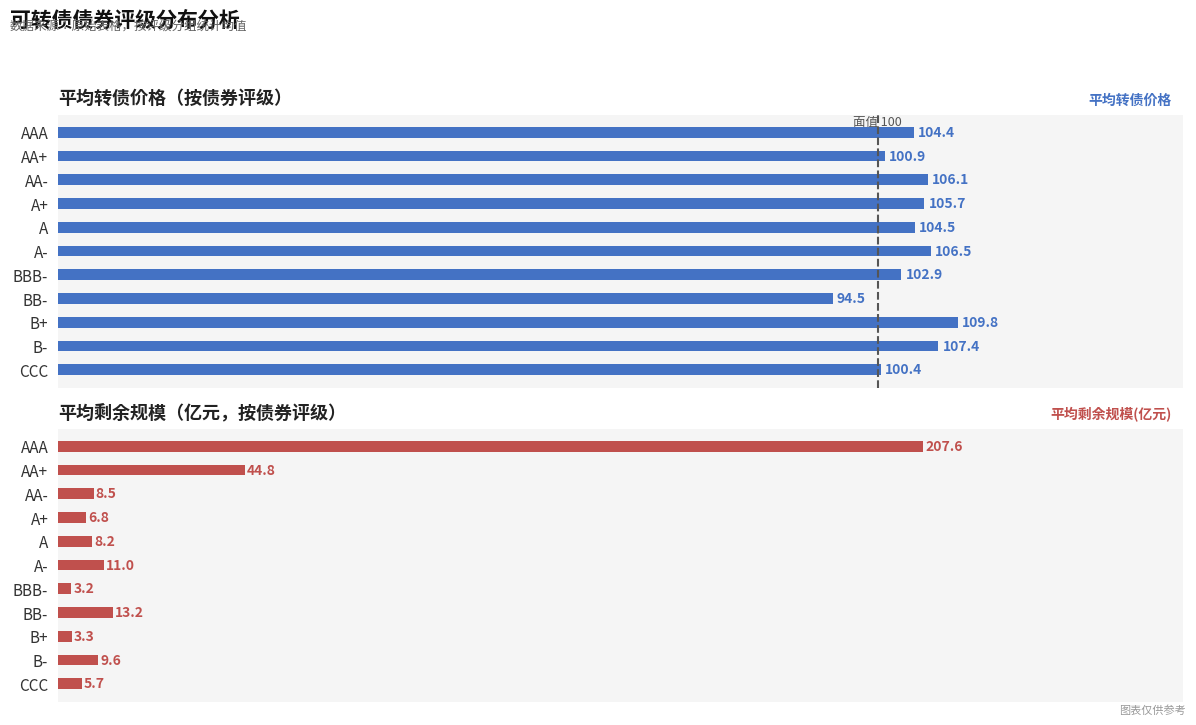

At how many categories does at least one series exceed 168?

1